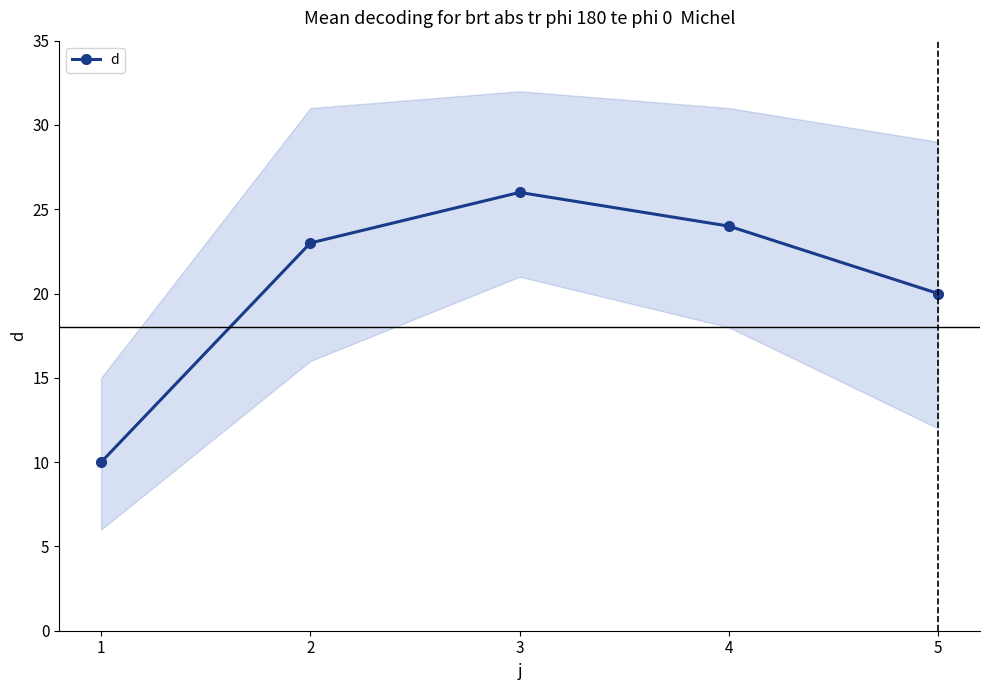

At which category does the chart reach its minimum across all series?

1